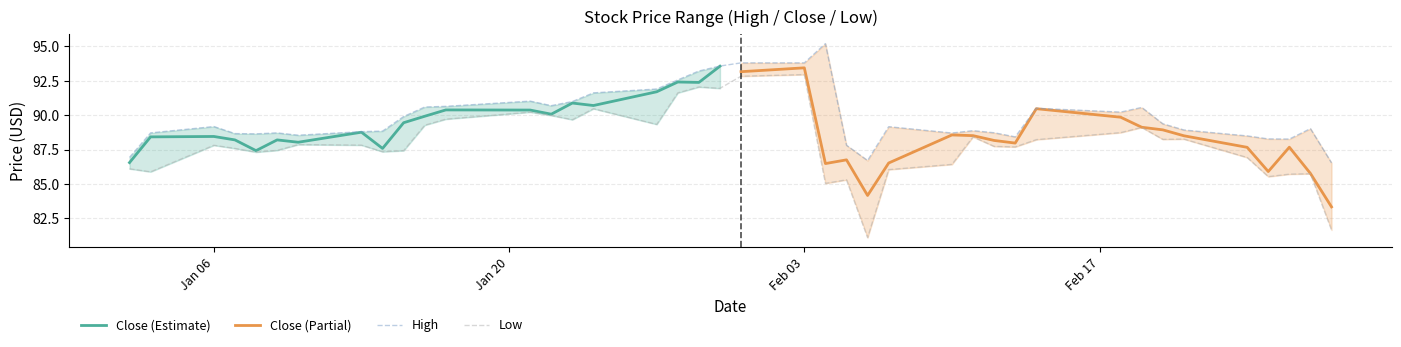

True or false: High and Low intersect in this chart.

False